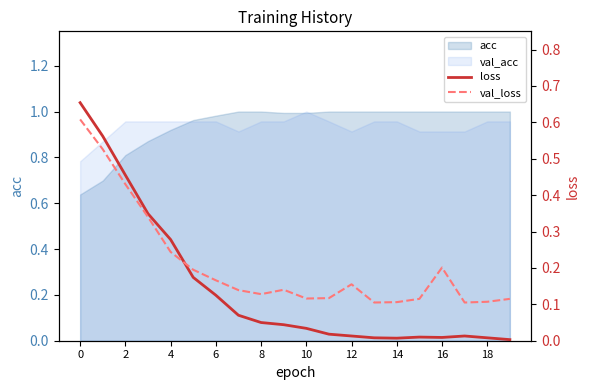

True or false: loss has a value of 0.0 at 15.

False